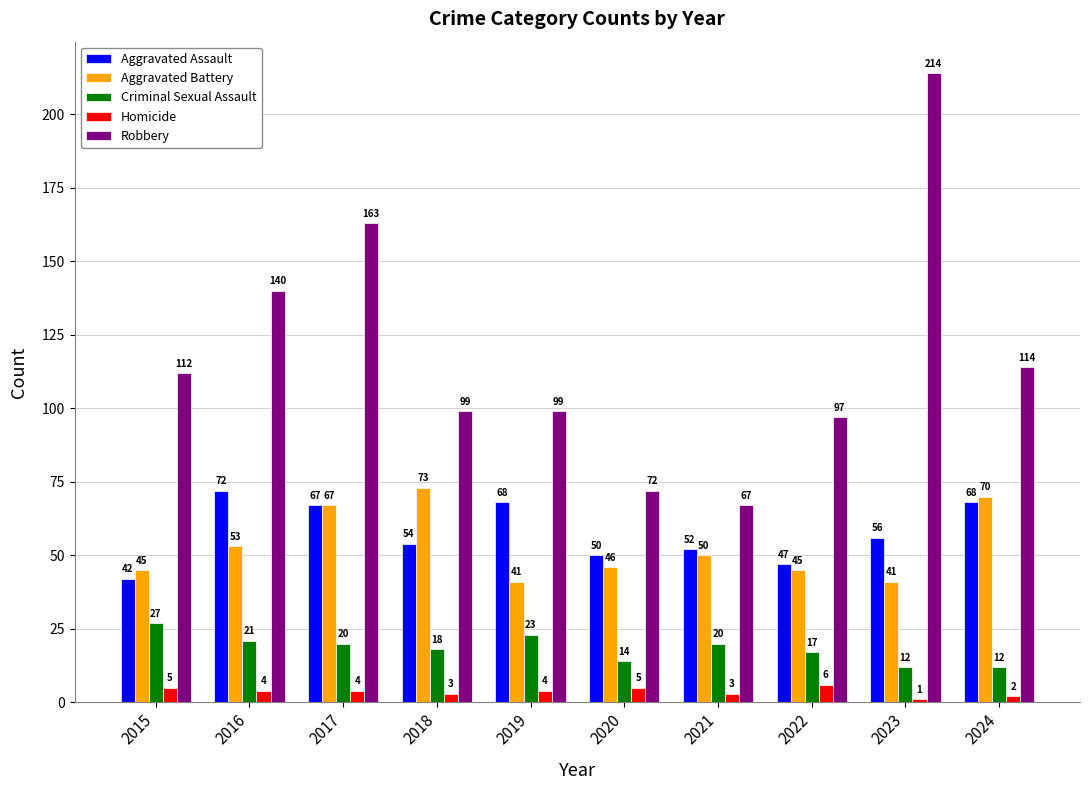

Are the bars horizontal?

No